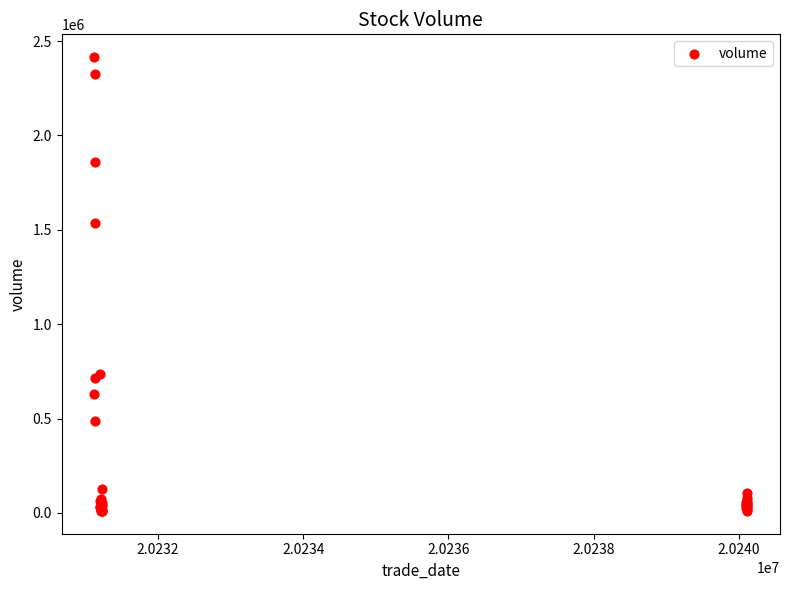

What Y value in the scatter plot is closest to 1212734?

1535181